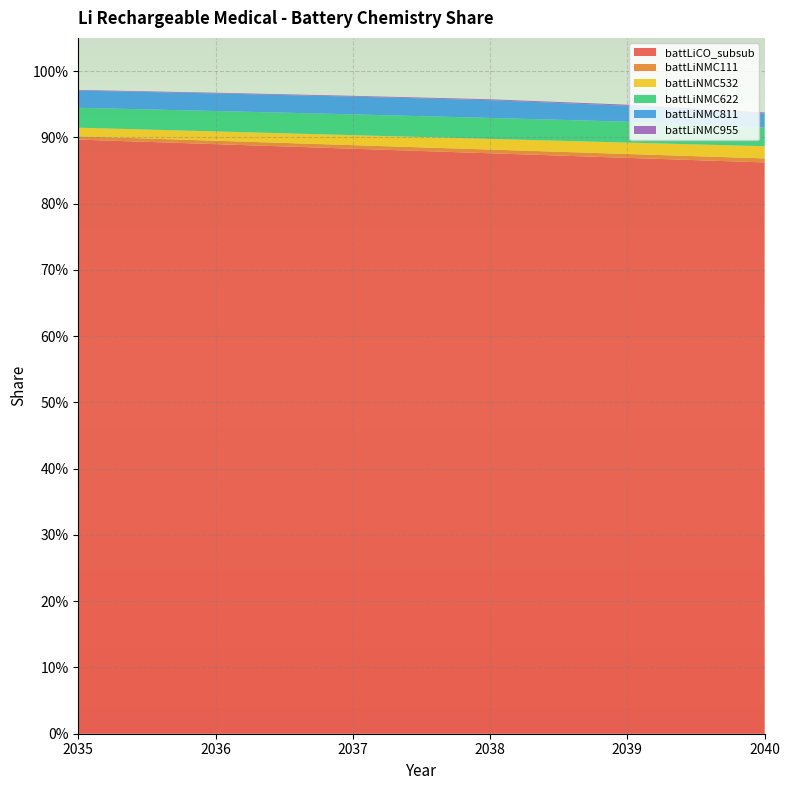

Reading left to right, what are all the values shown in this chart?

battLiCO_subsub: 2035=0.9	2036=0.9	2037=0.9	2038=0.9	2039=0.9	2040=0.9
battLiNMC111: 2035=0.0	2036=0.0	2037=0.0	2038=0.0	2039=0.0	2040=0.0
battLiNMC532: 2035=0.0	2036=0.0	2037=0.0	2038=0.0	2039=0.0	2040=0.0
battLiNMC622: 2035=0.0	2036=0.0	2037=0.0	2038=0.0	2039=0.0	2040=0.0
battLiNMC811: 2035=0.0	2036=0.0	2037=0.0	2038=0.0	2039=0.0	2040=0.0
battLiNMC955: 2035=0.0	2036=0.0	2037=0.0	2038=0.0	2039=0.0	2040=0.0